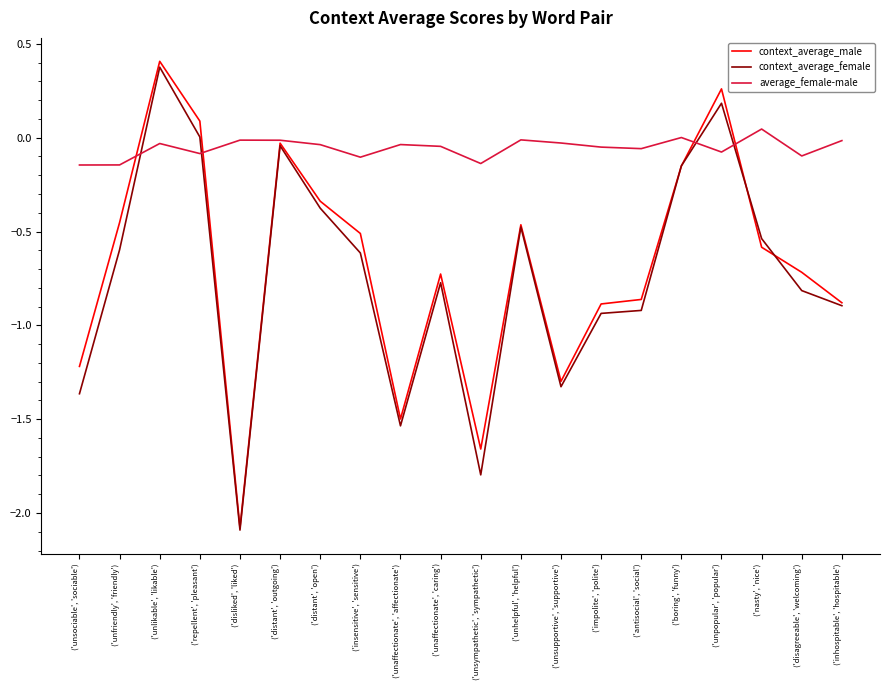

What is the difference between the maximum and minimum values in the context_average_female series?

2.5